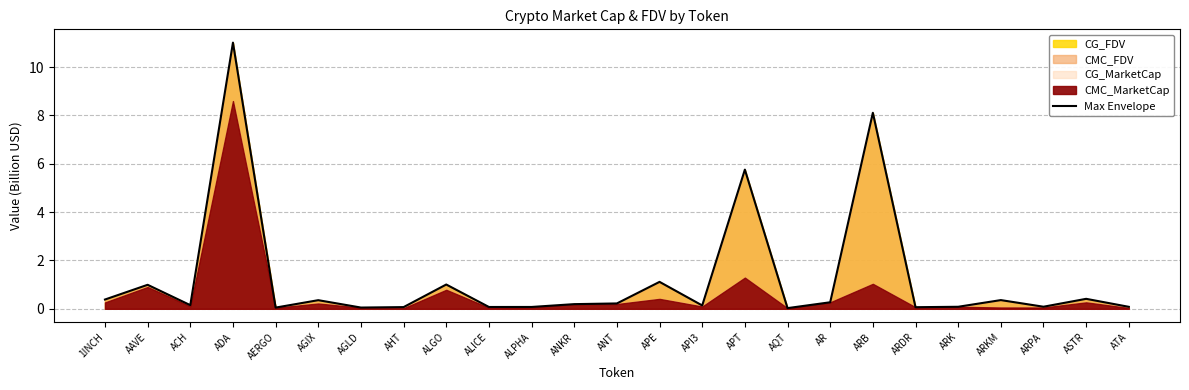

What is the difference between the maximum and minimum values?

11.0